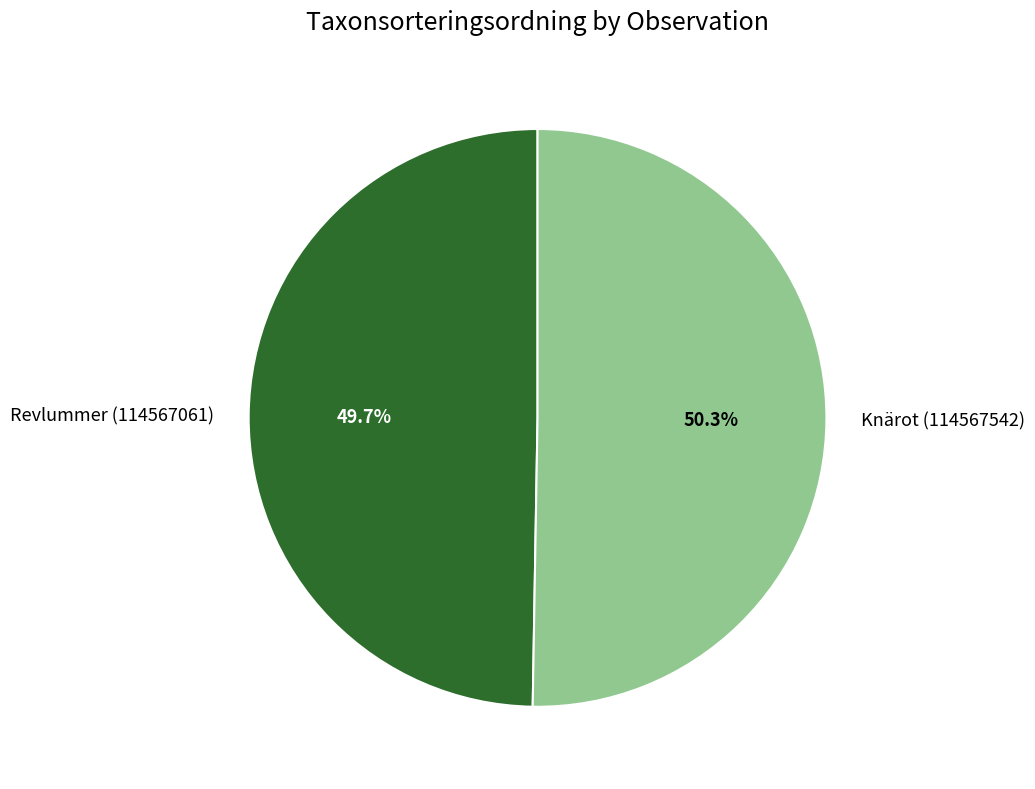

Which slice is the largest?

Knärot (114567542)